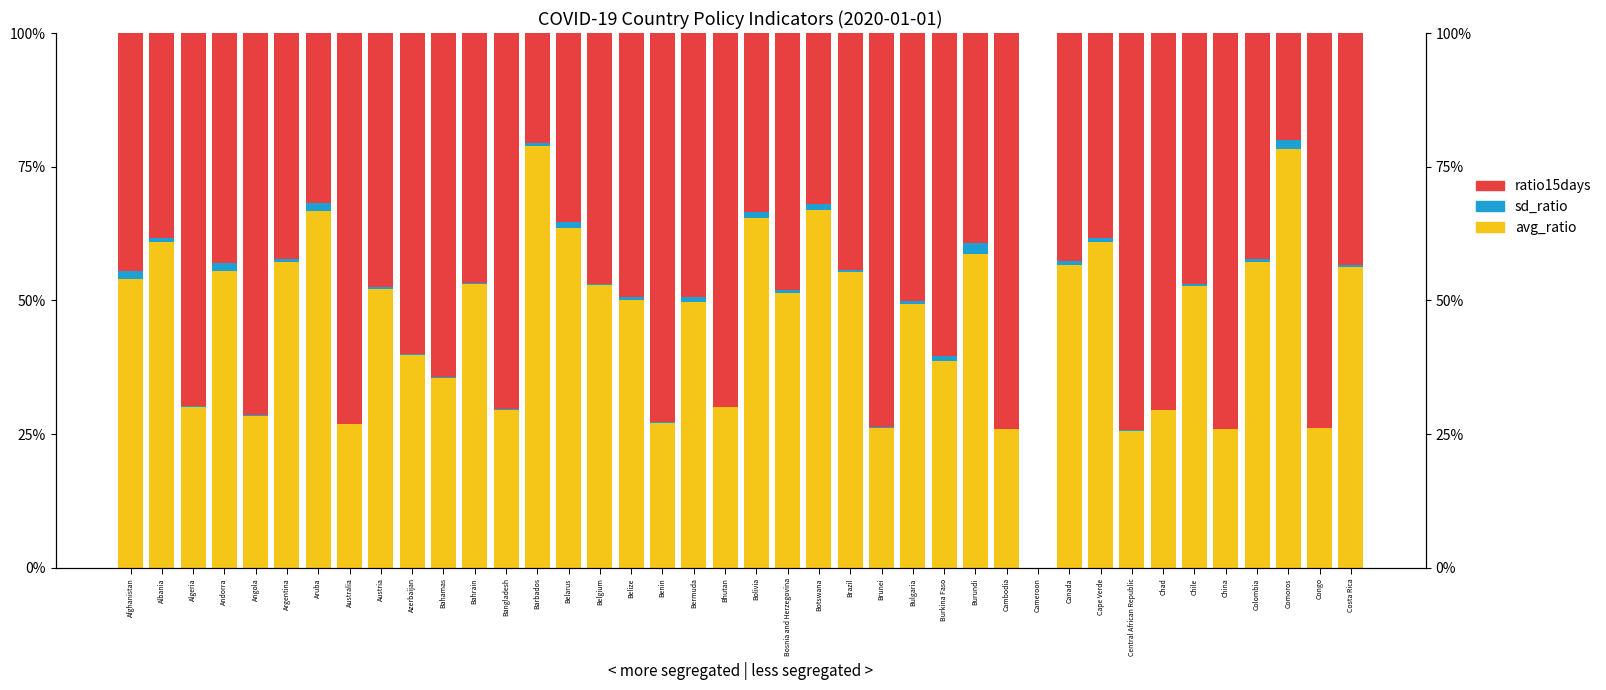

At Brazil, list the series in order from smallest to largest.

sd_ratio, ratio15days, avg_ratio